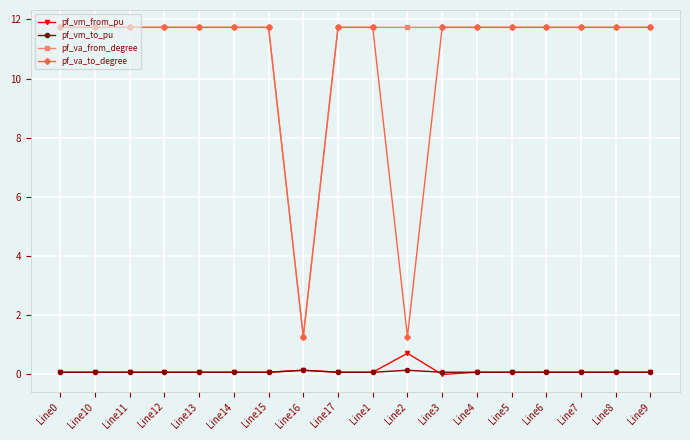

What is the sum of the pf_va_from_degree values at Line17 and Line6?

23.5